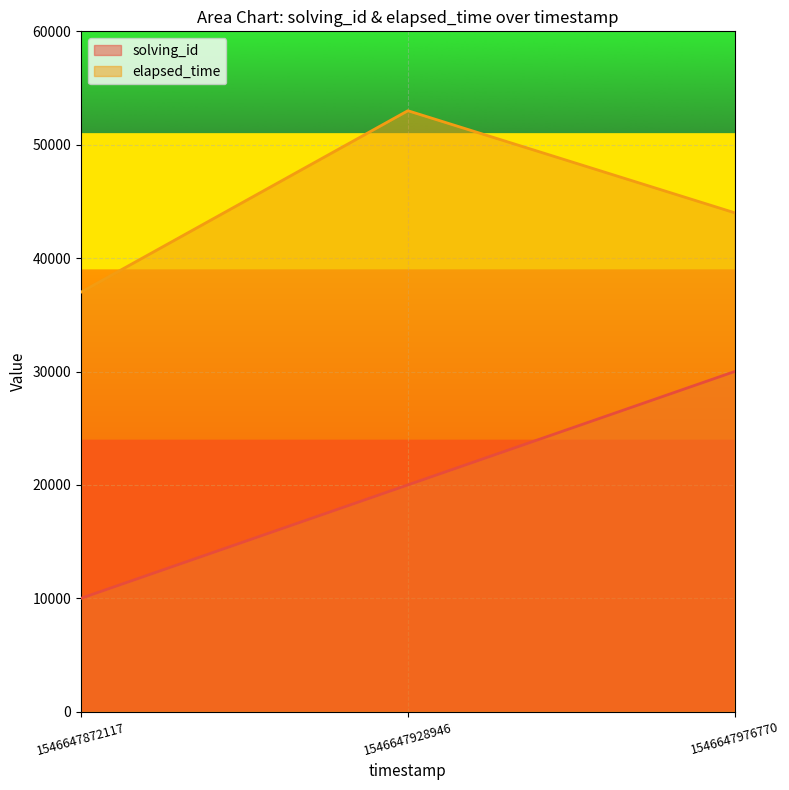

Rank the series by their maximum value, from highest to lowest.

elapsed_time, solving_id